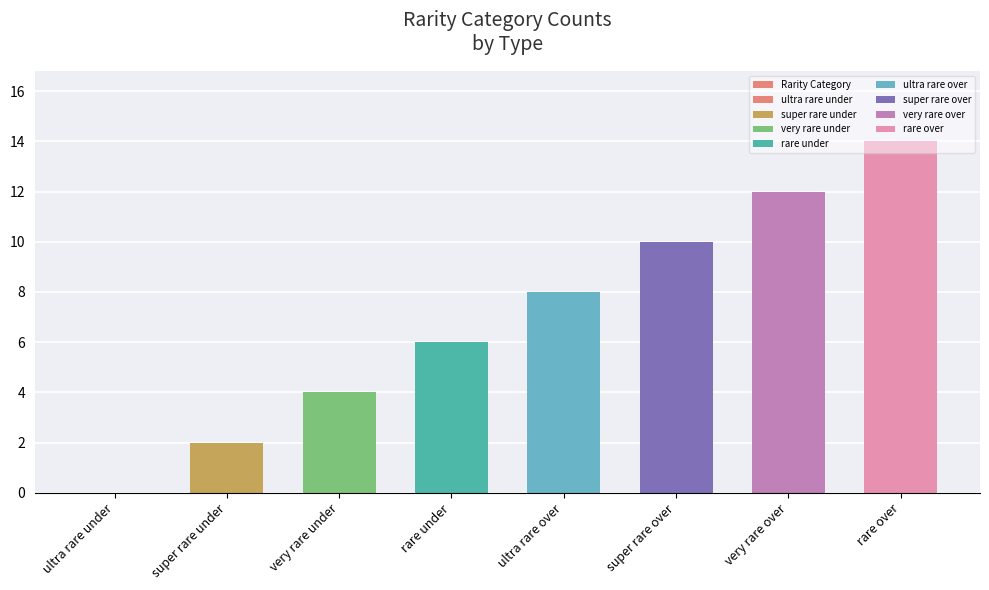

True or false: the data shows 4 at very rare under.

True